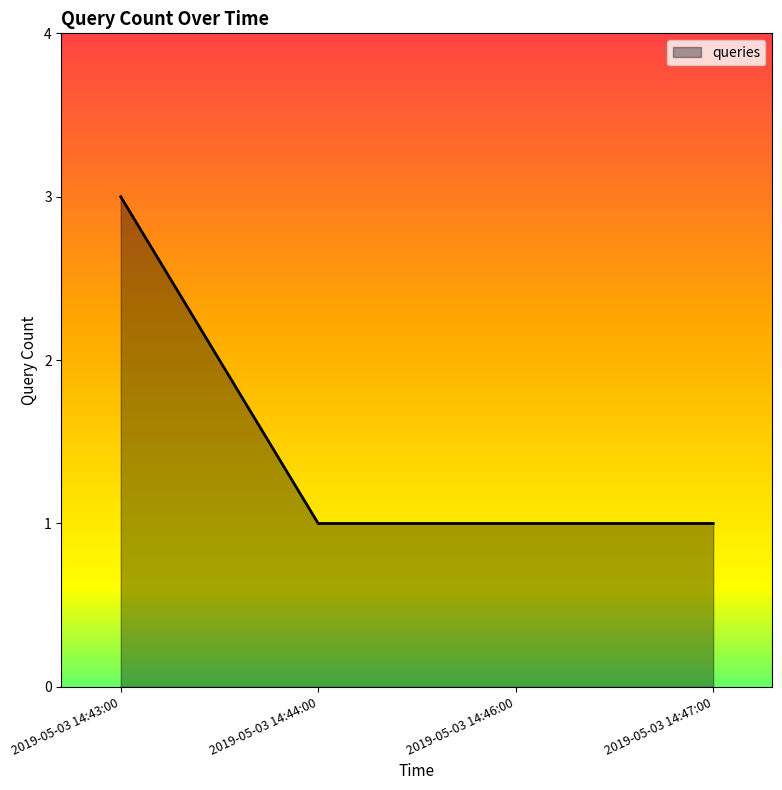

How many lines are shown in the chart?

1